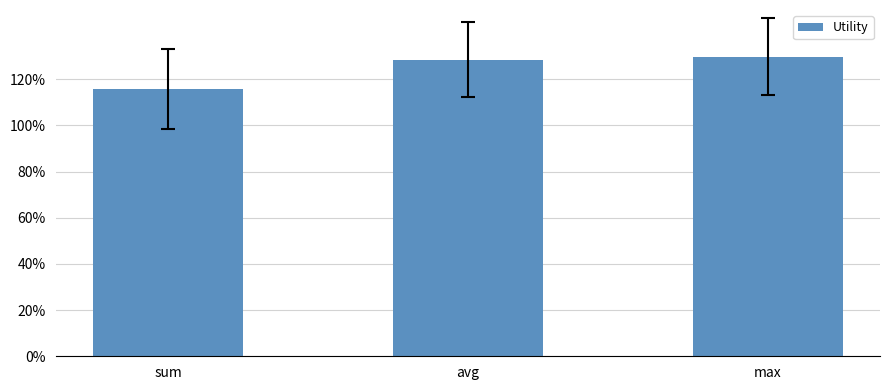

What is the sum of the values at avg and max?

2.6